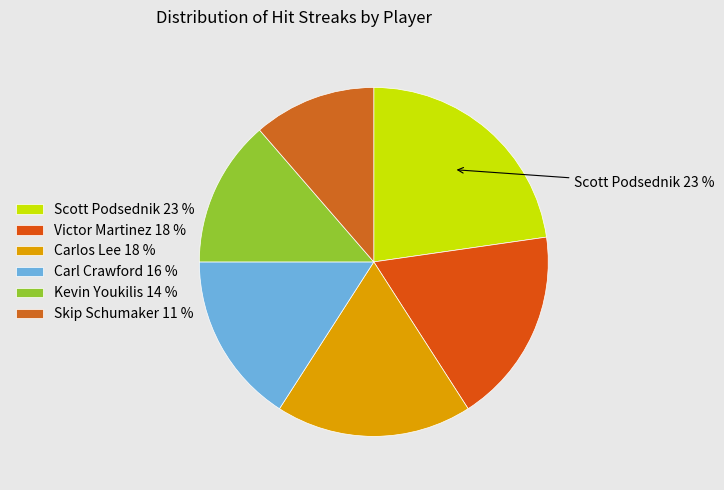

Does any single category account for the majority?

No